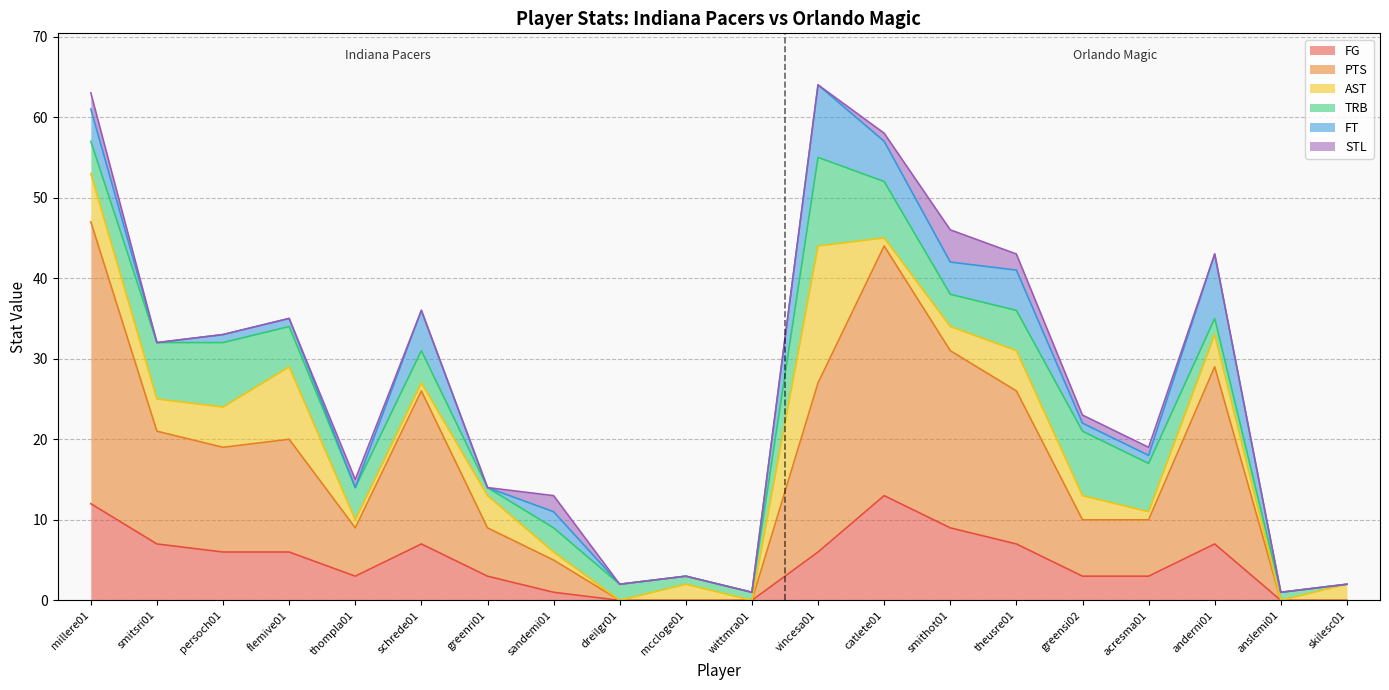

Where is the first local maximum for FG?

schrede01